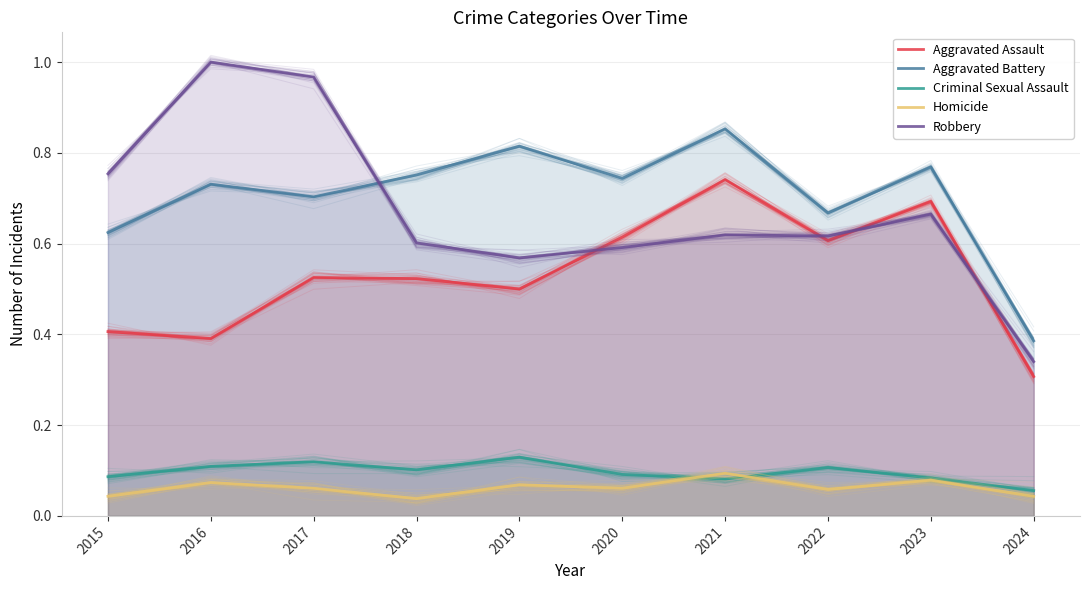

True or false: Aggravated Battery and Homicide cross at least once.

False